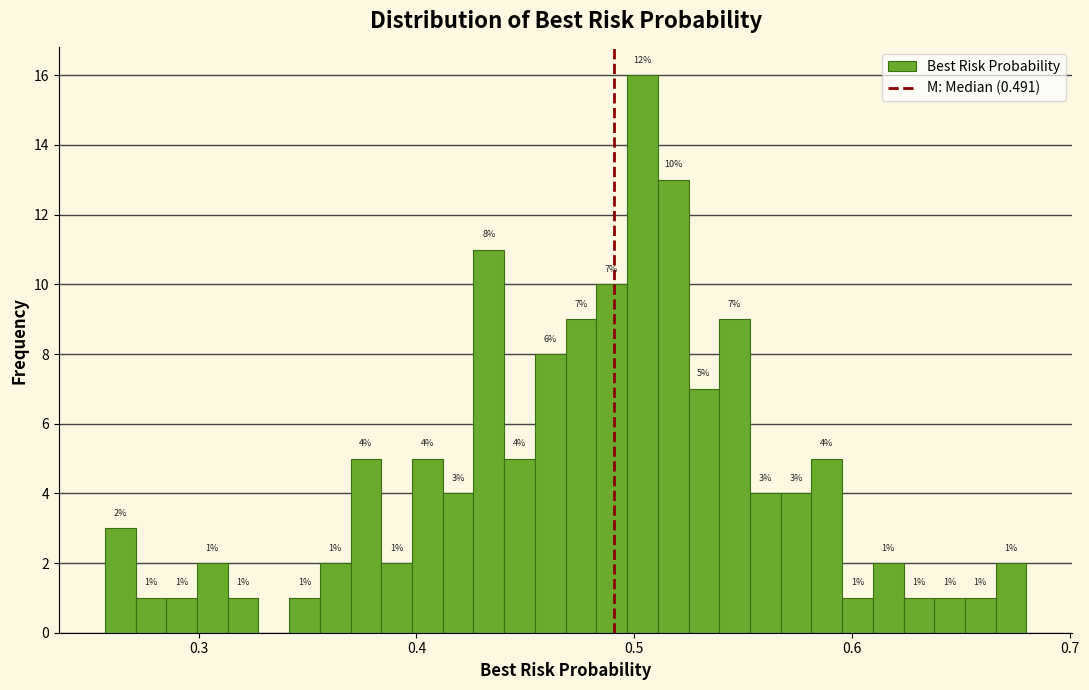

Around what value on the x-axis is the tallest bar? Give the approximate position of its centre, as read against the axis.

0.50